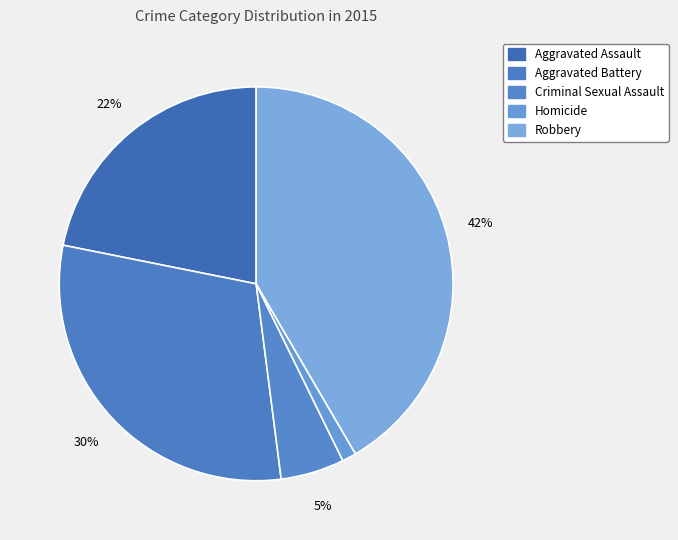

Do Aggravated Battery and Aggravated Assault together represent more than half of the pie?

Yes